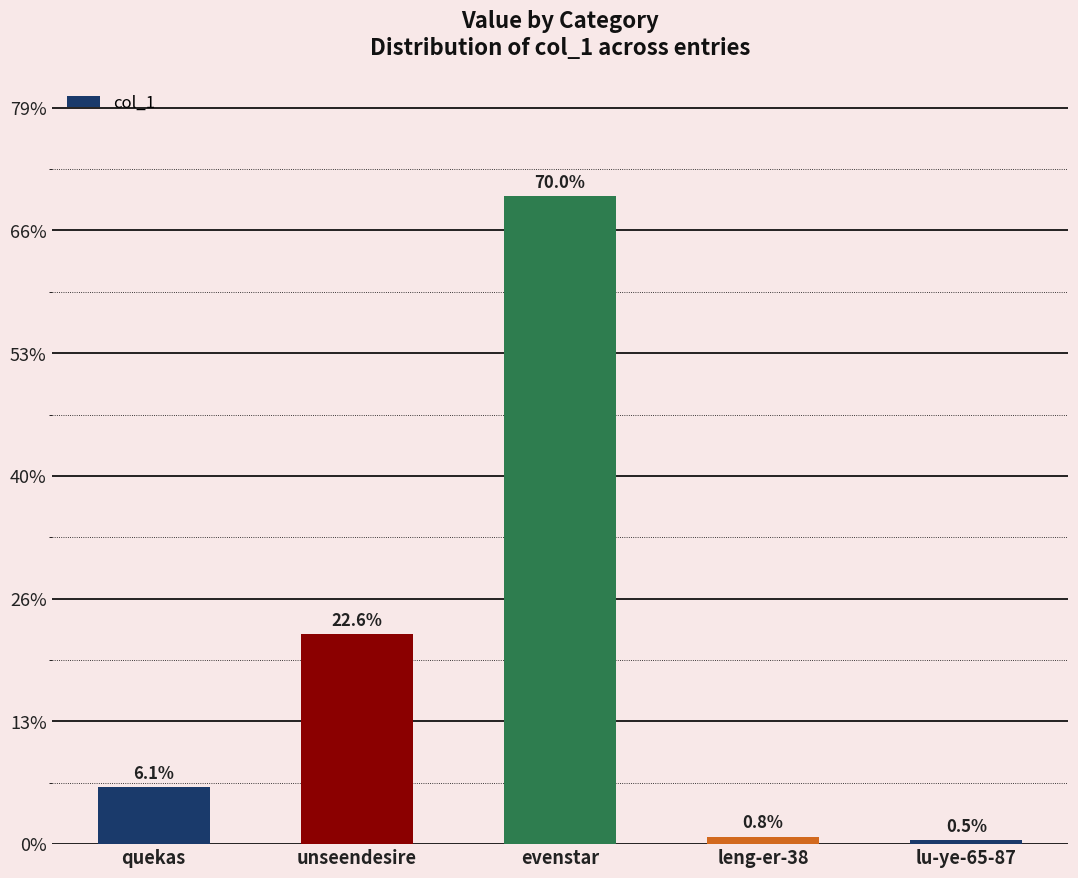

Are the bars horizontal?

No